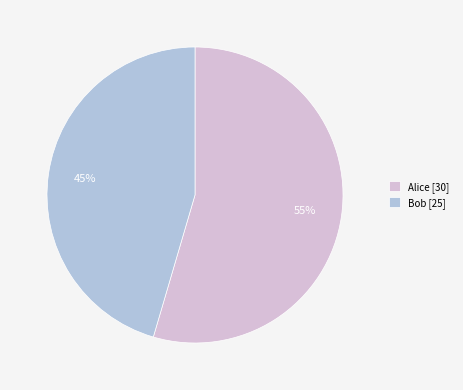

How many segments does this pie chart have?

2